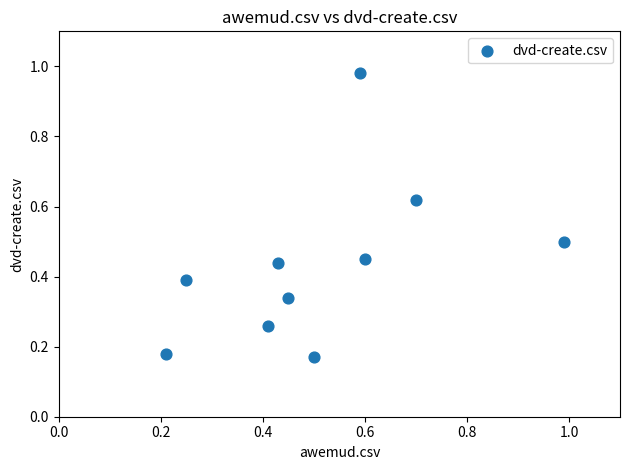

What is the range of Y values (max minus min)?

0.8